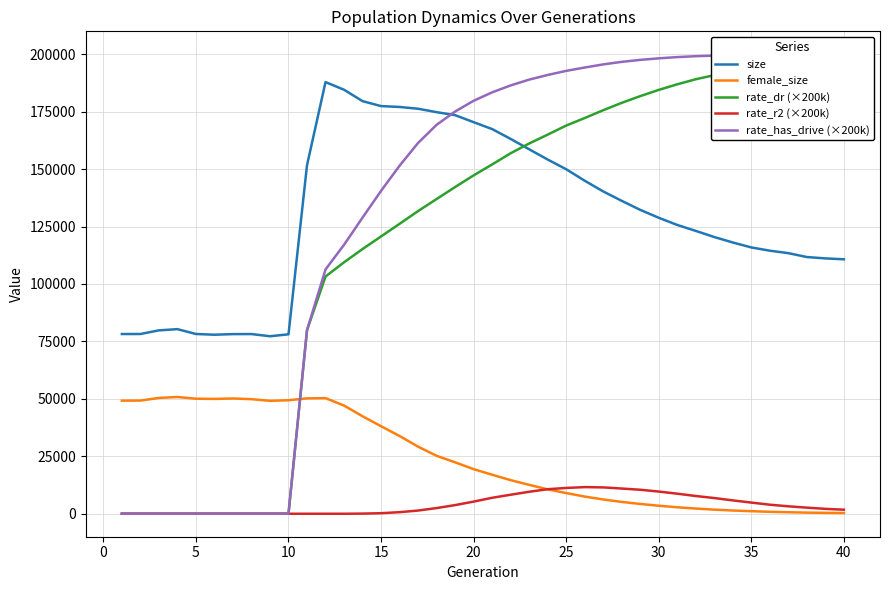

What is the highest value of the rate_r2 (×200k) series?

11597.5